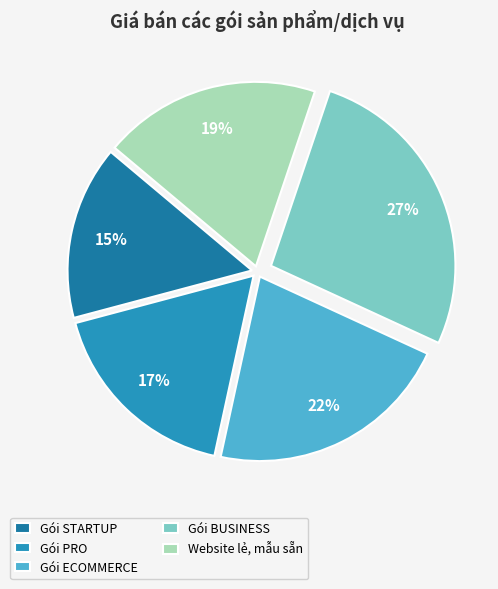

Is there a majority slice in this chart?

No